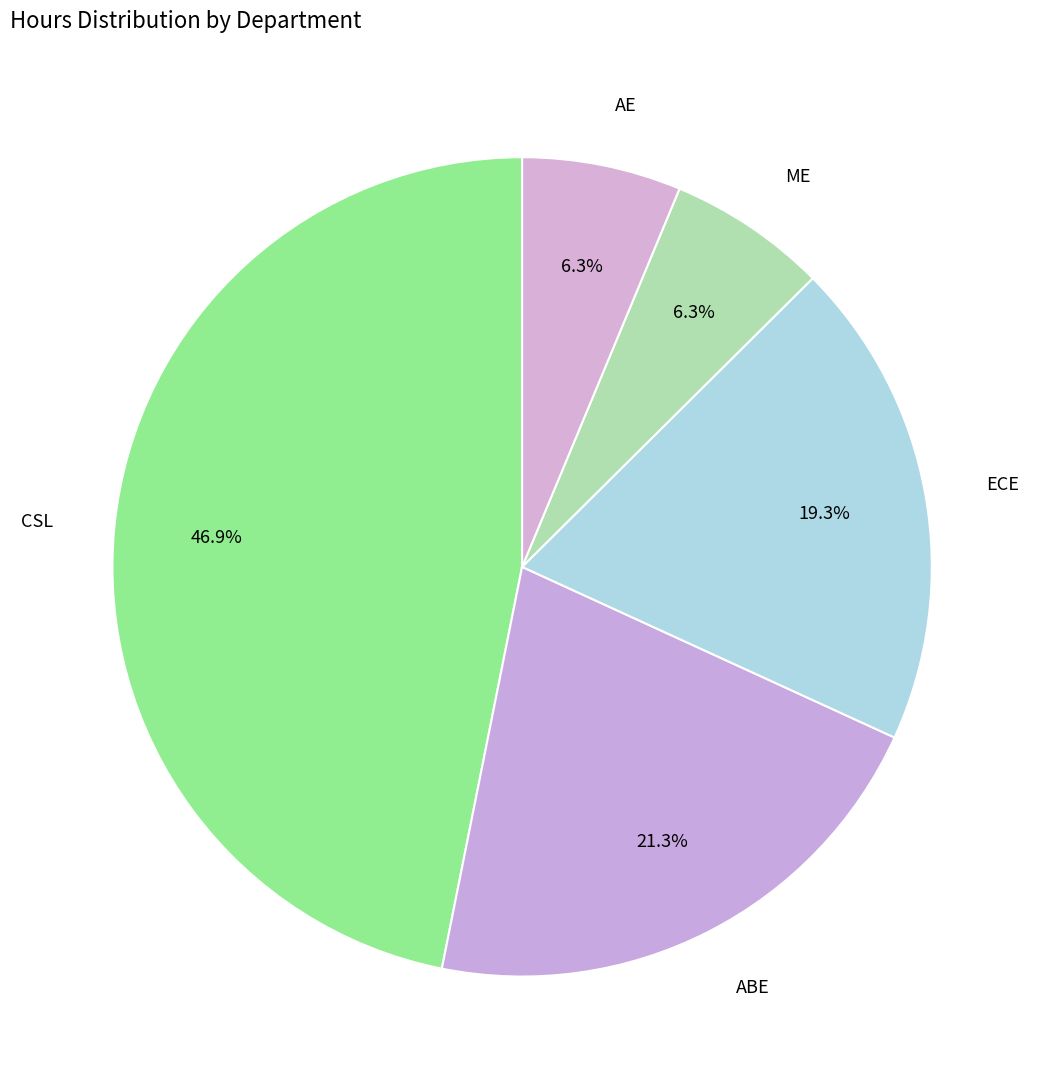

How many slices are in this pie chart?

5